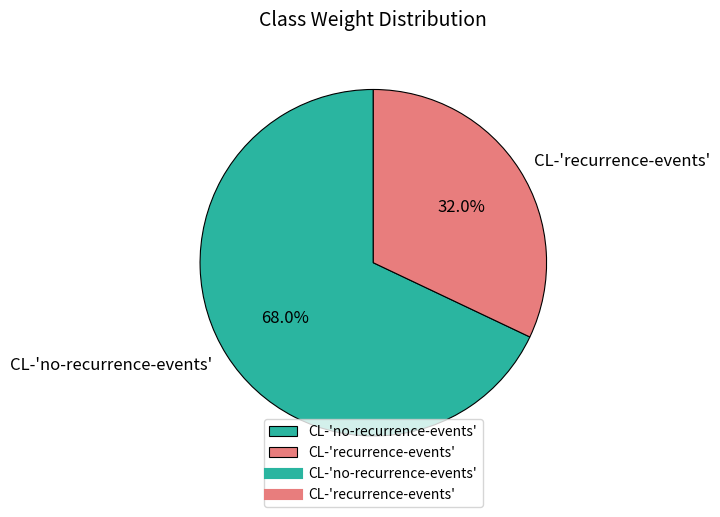

Does any single category account for the majority?

Yes